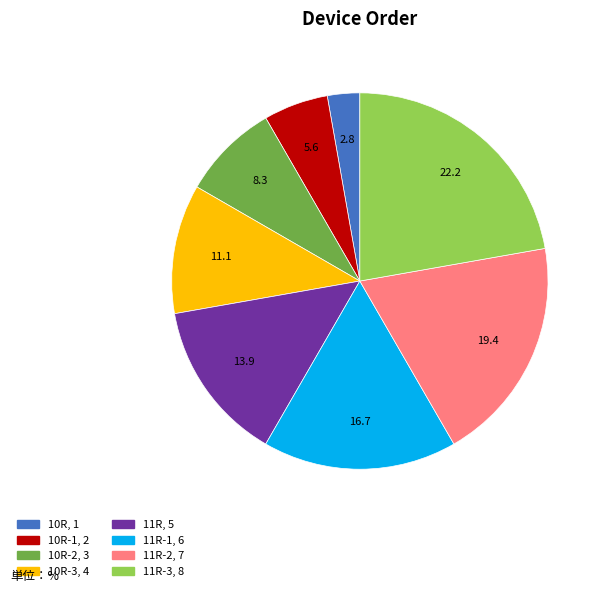

What is the smallest slice in the pie chart?

10R